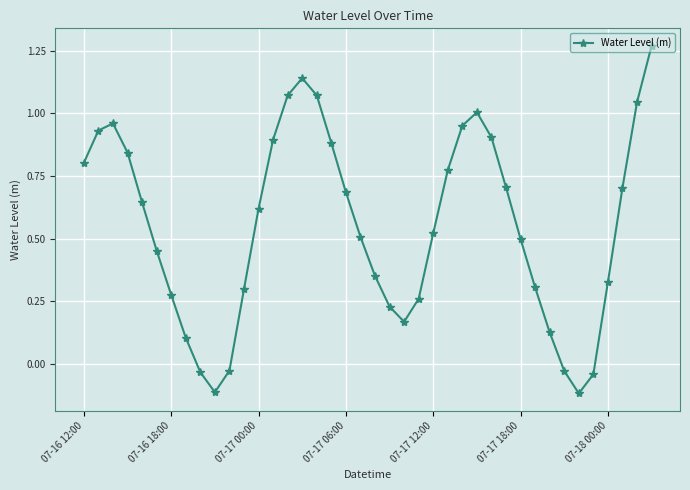

How many lines are shown in the chart?

1